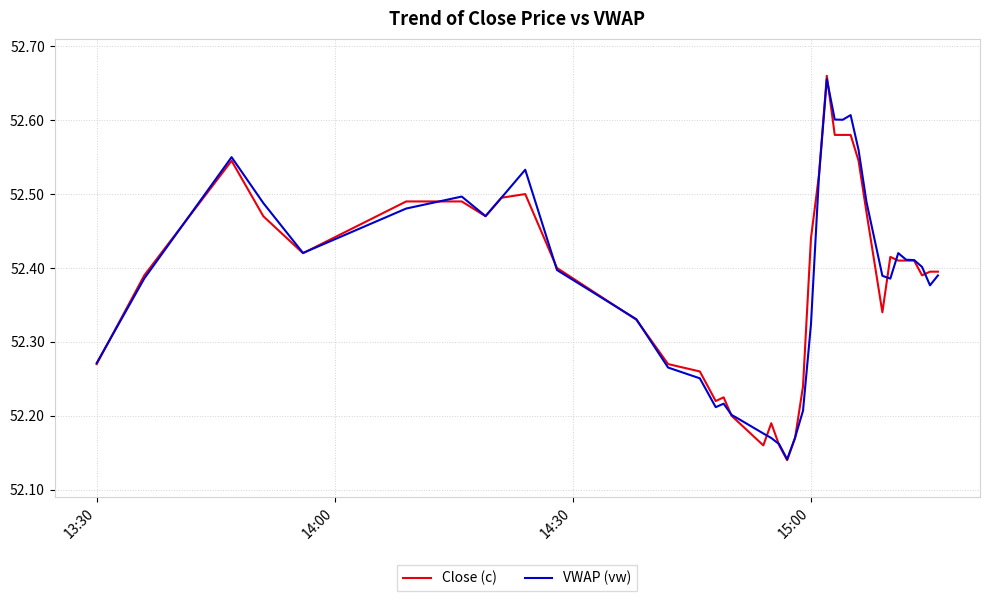

What is the sum of all VWAP (vw) values?

2095.2